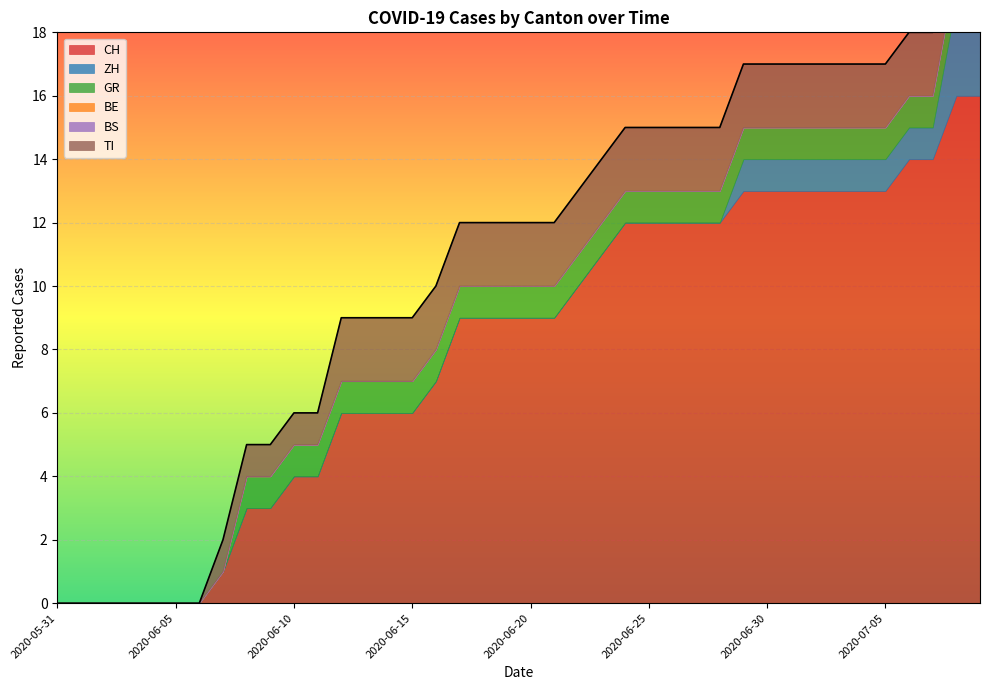

The CH series shows 9 at 2020-06-14. True or false?

False